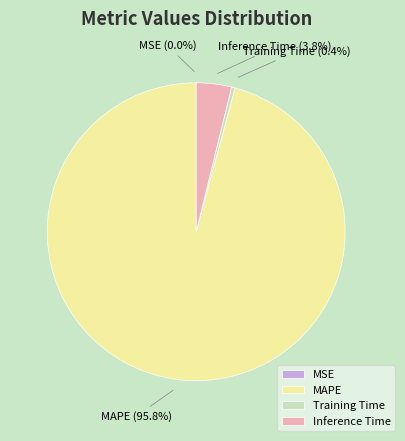

Which category has the biggest portion of the pie?

MAPE